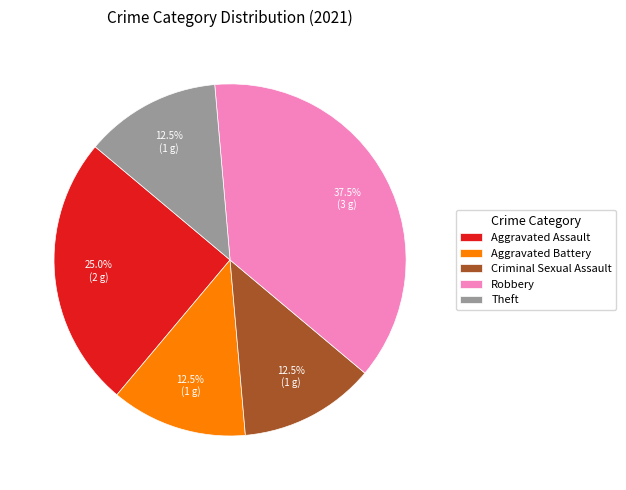

What is the total percentage of Aggravated Assault and Robbery?

62.5%